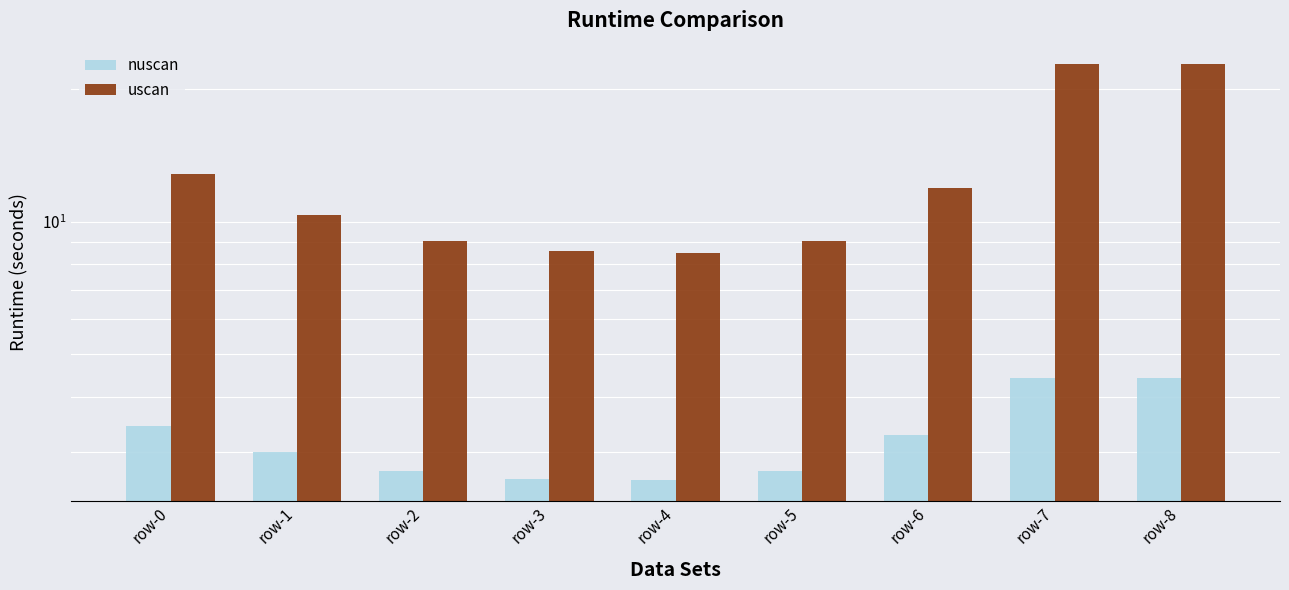

List the labels in order of nuscan value, largest first.

row-7, row-8, row-0, row-6, row-1, row-2, row-5, row-3, row-4